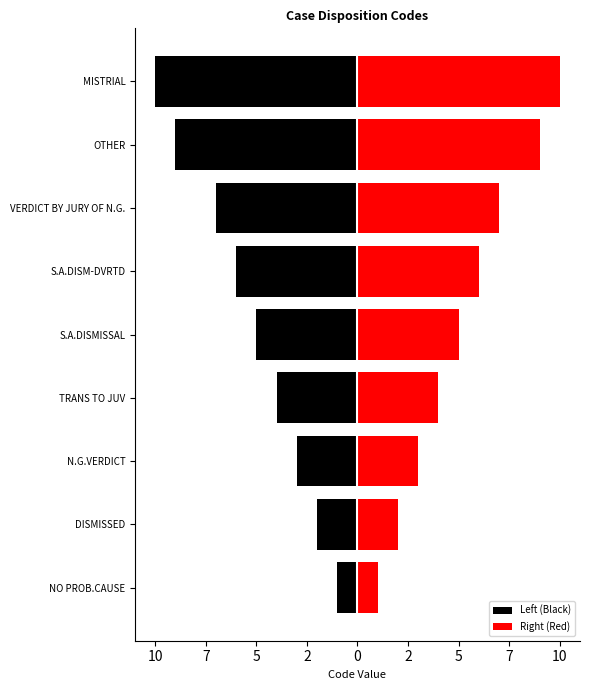

What are all the series names shown in the legend?

Left (Black), Right (Red)